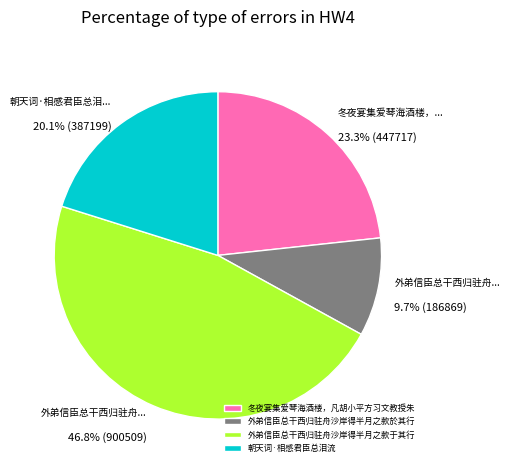

Approximately how many times larger is the value at 冬夜宴集爱琴海酒楼，凡胡小平方习文教授朱 compared to 外弟信臣总干西归驻舟沙岸得半月之款于其行?

0.5